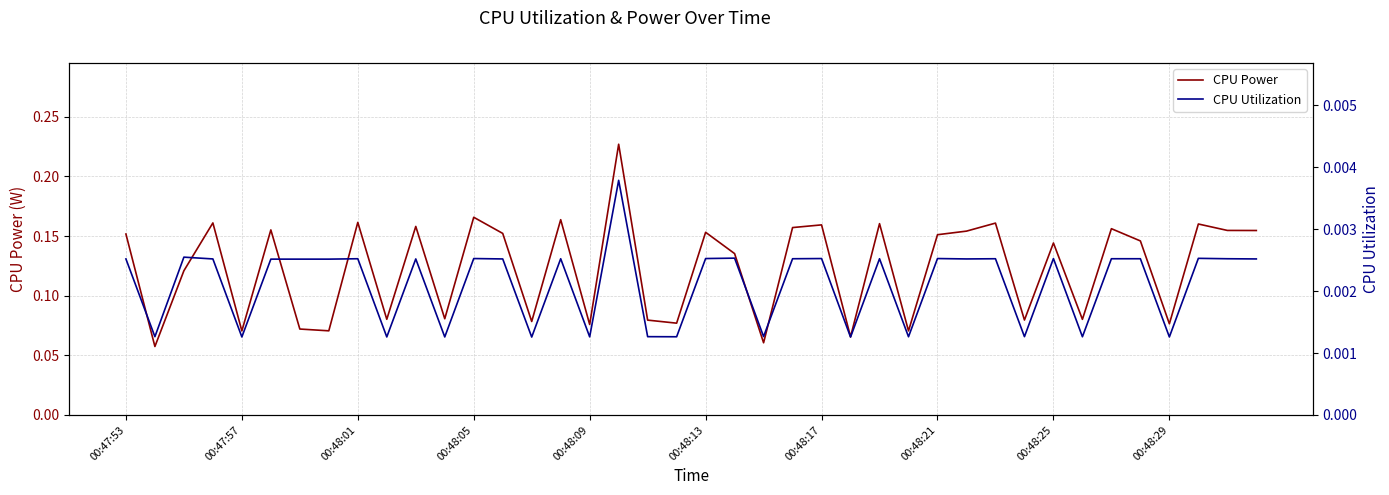

Does the chart display data point markers on the line(s)?

No